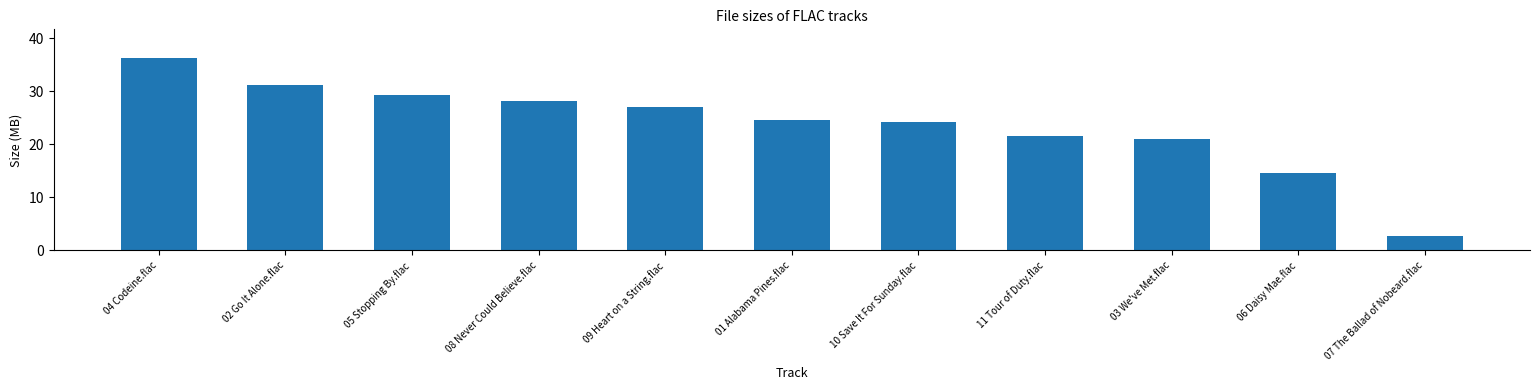

What position from the right is 08 Never Could Believe.flac?

8